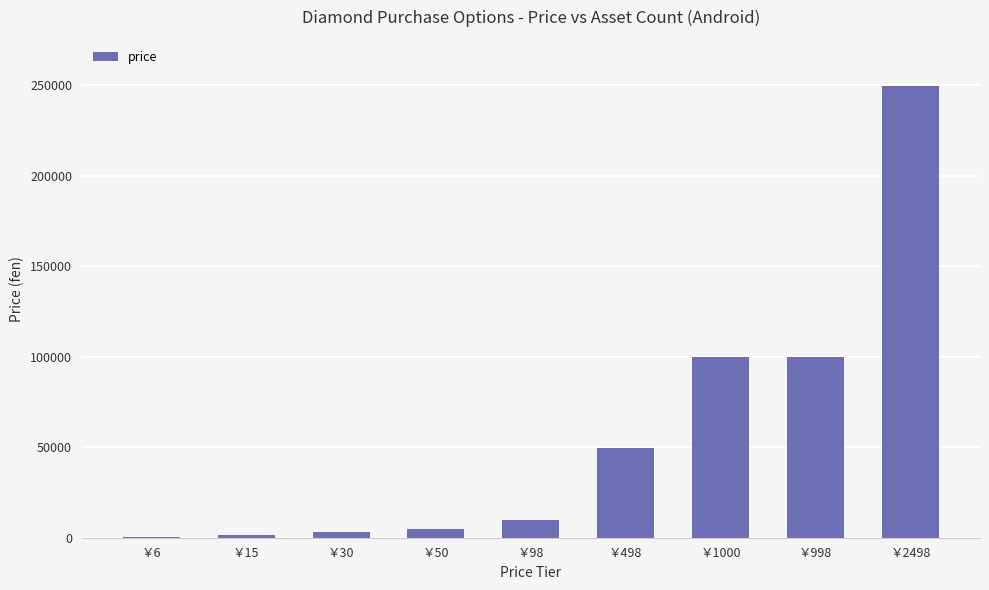

How many data points does each series have?

9